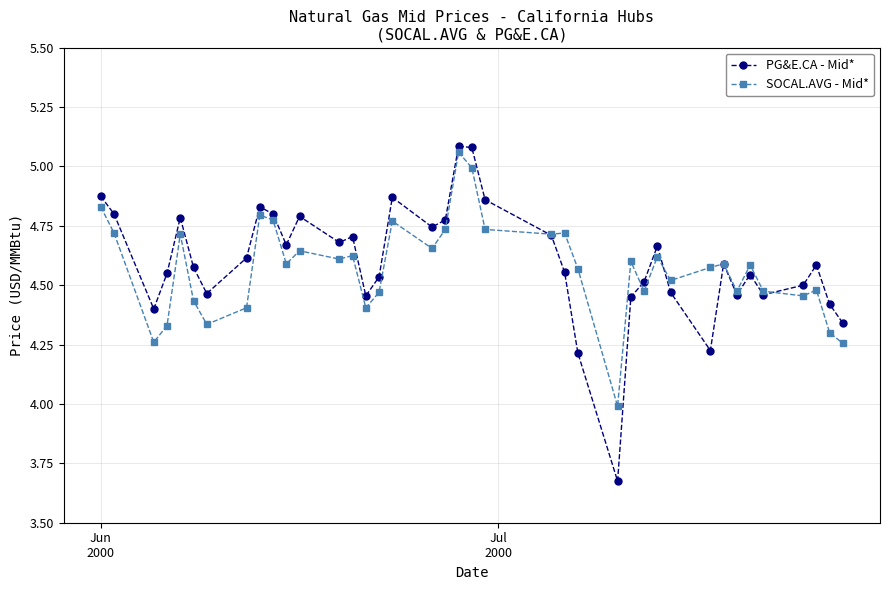

True or false: SOCAL.AVG - Mid* has more than 1 points higher than both neighbors.

True